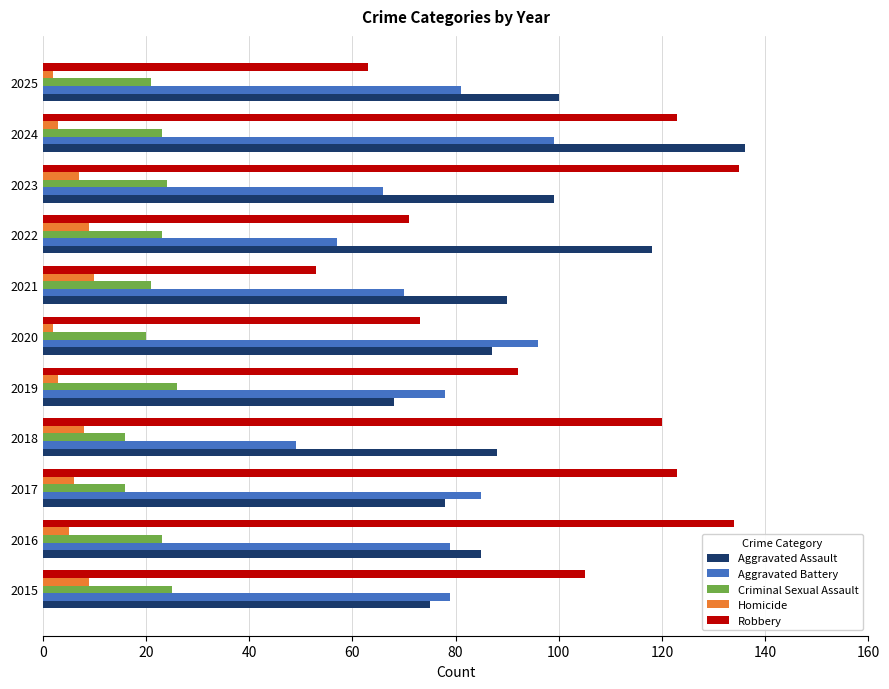

At which label is Robbery closest to 94?

2019